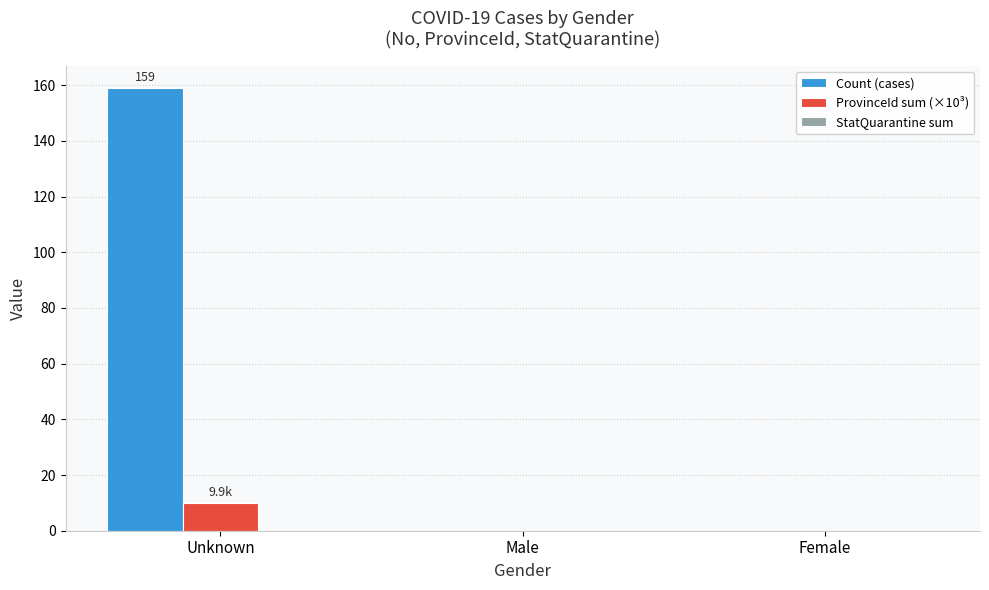

What is the greatest value displayed?

159.0